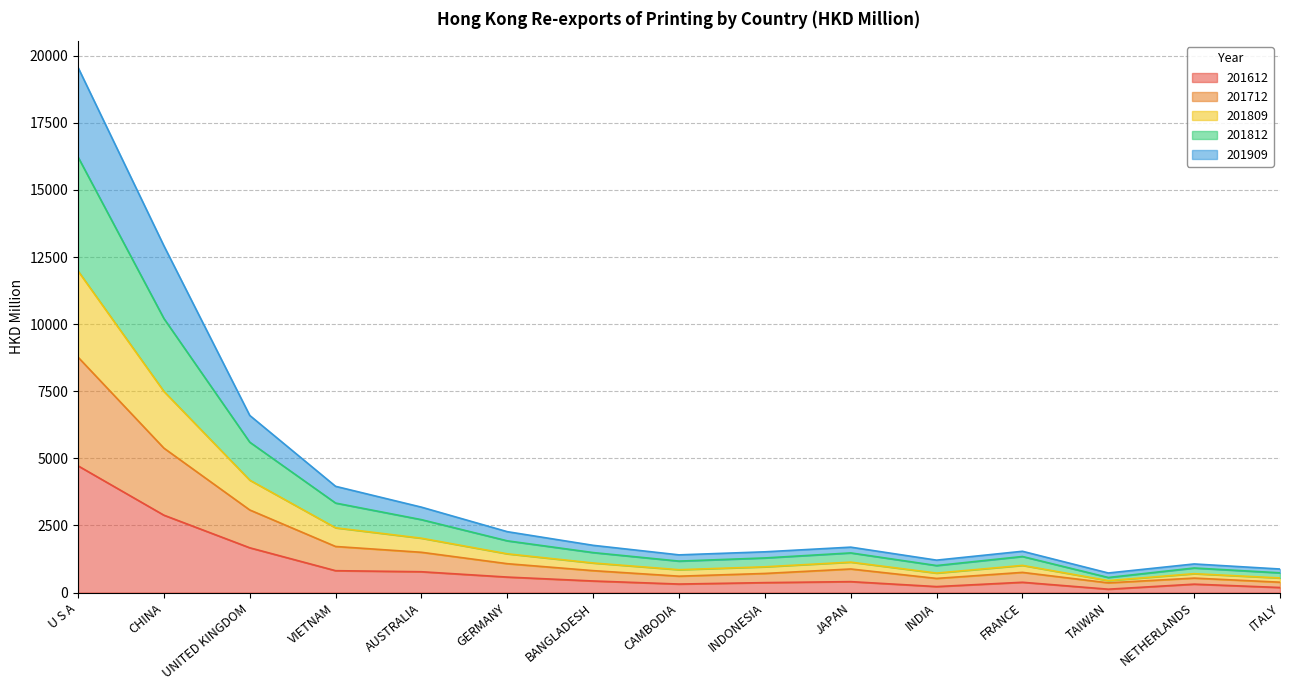

At which category is the sum across all series the highest?

U S A